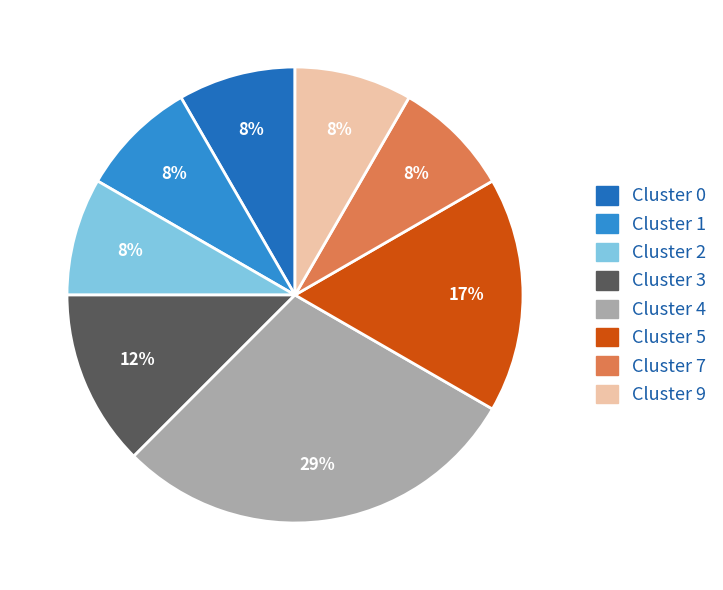

Is there any slice that represents more than half of the pie?

No